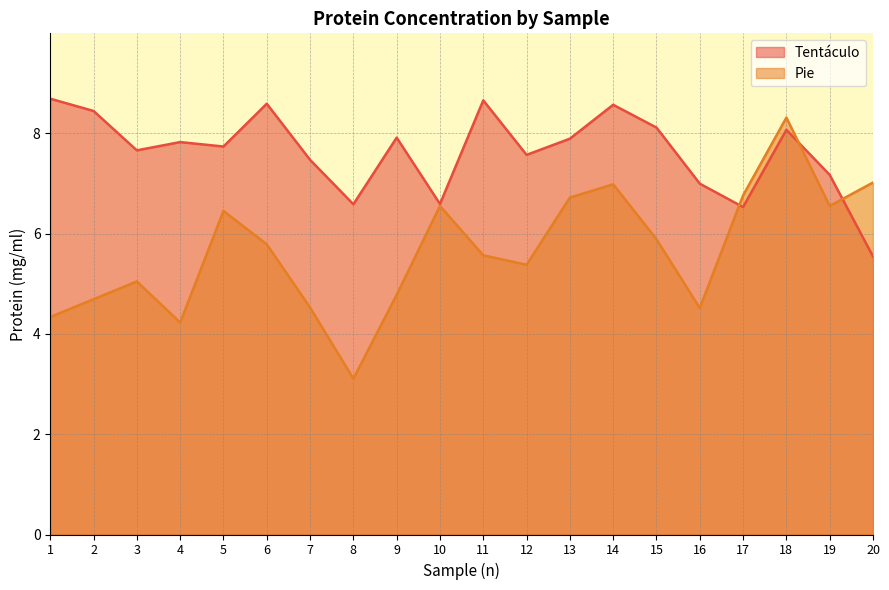

Where is the first local minimum for Tentáculo?

3